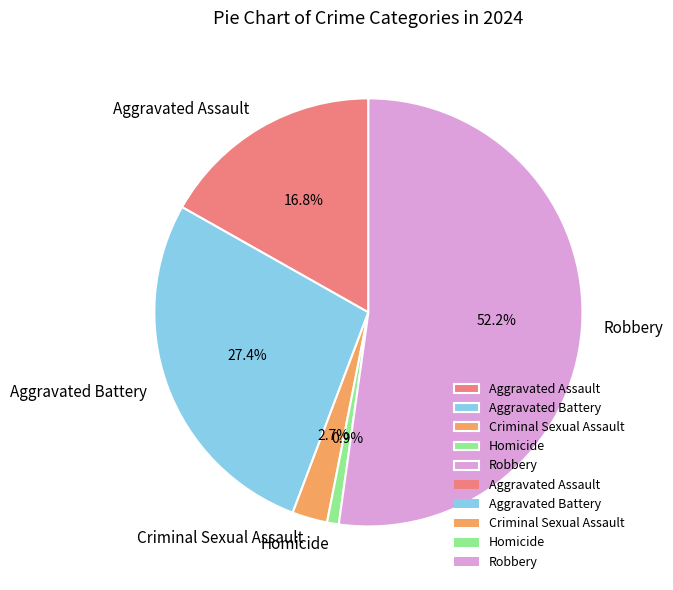

Which category has the biggest portion of the pie?

Robbery